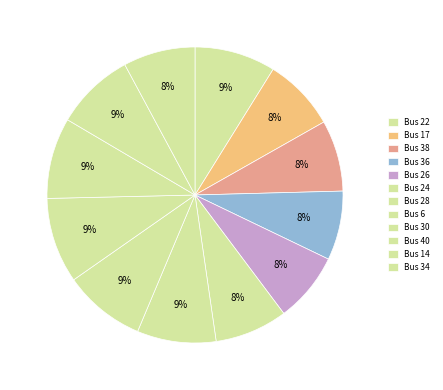

Count the number of slices in the pie.

12